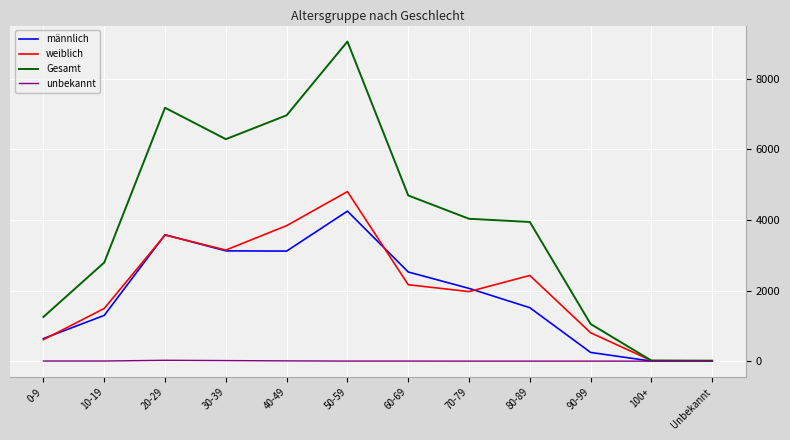

The value of weiblich at 70-79 is 2999. True or false?

False